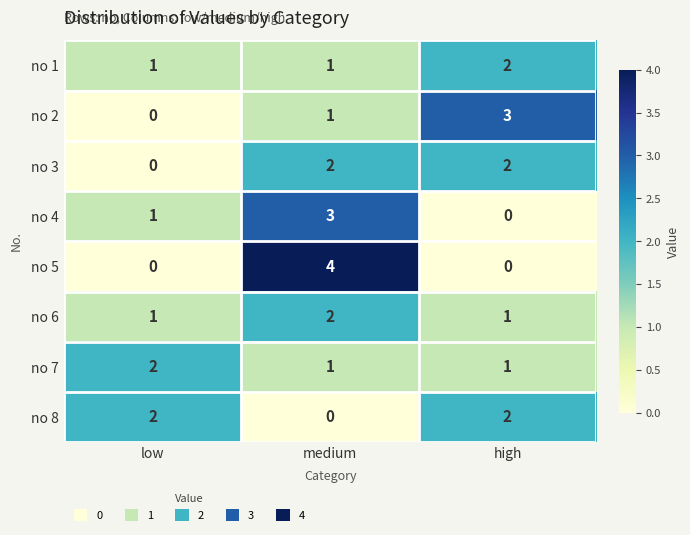

Between low and medium, which series saw the biggest shift?

no 5